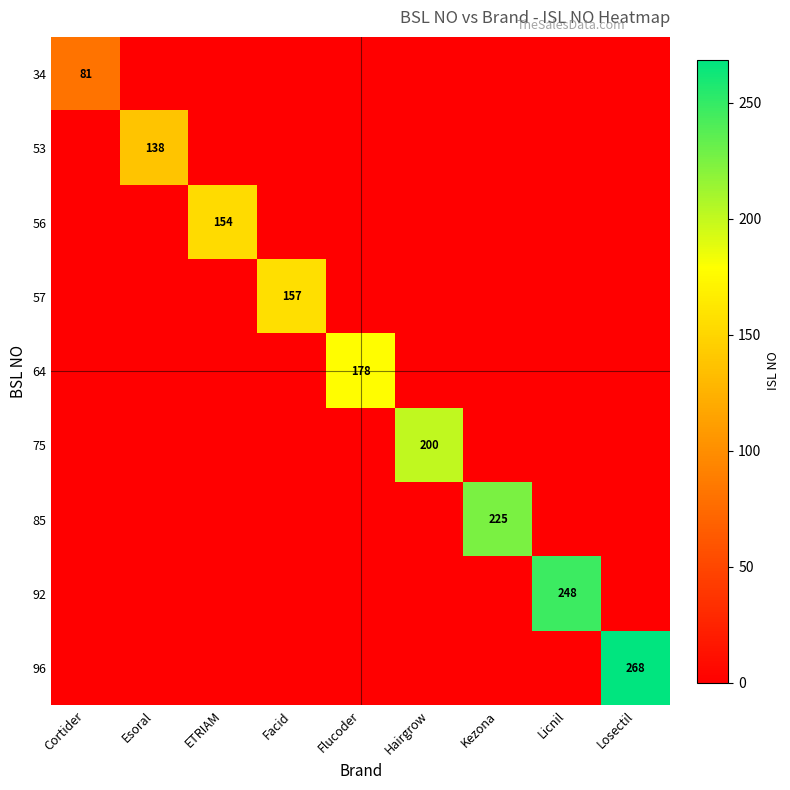

Is it true that 85 equals 128 at Kezona?

False